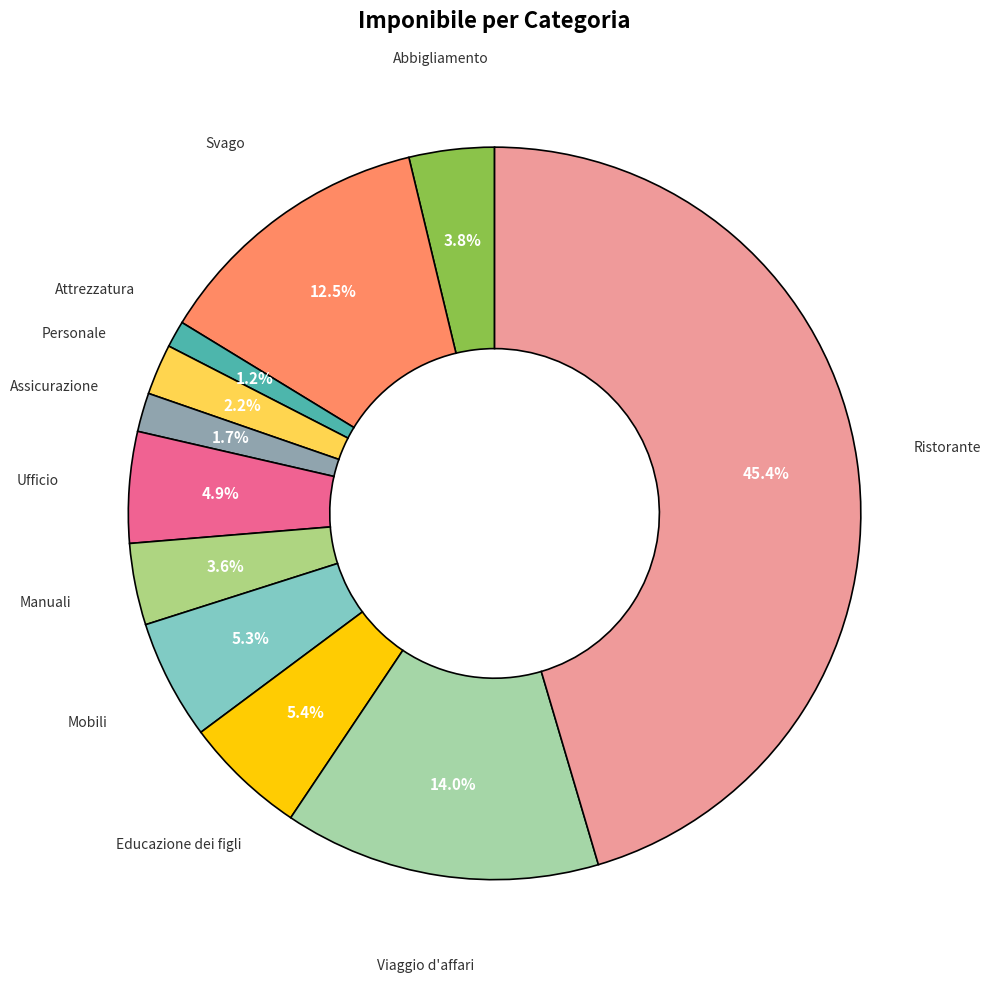

How many slices are in this pie chart?

11